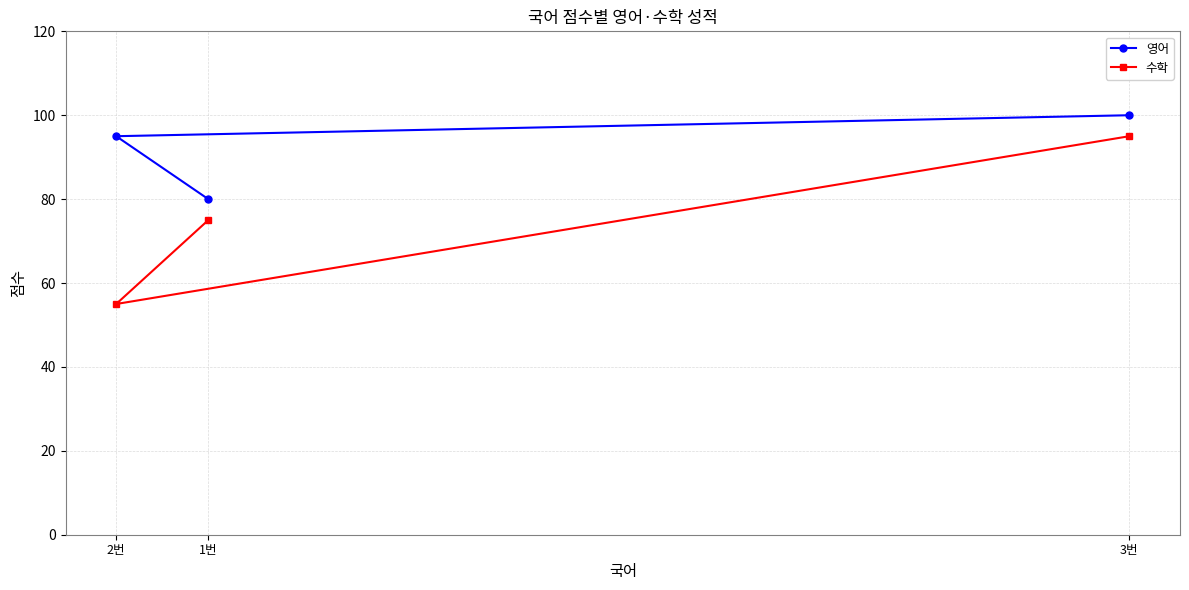

Count the 수학 values in the range 55 to 95.

3